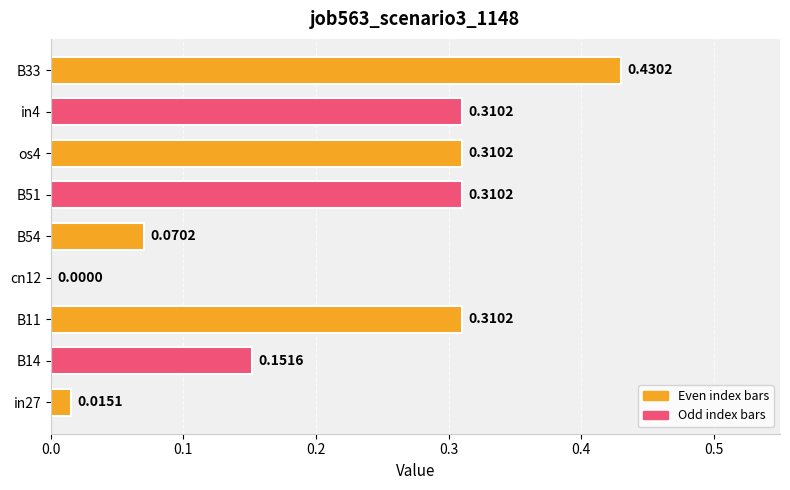

What is the sum of all values?

1.9